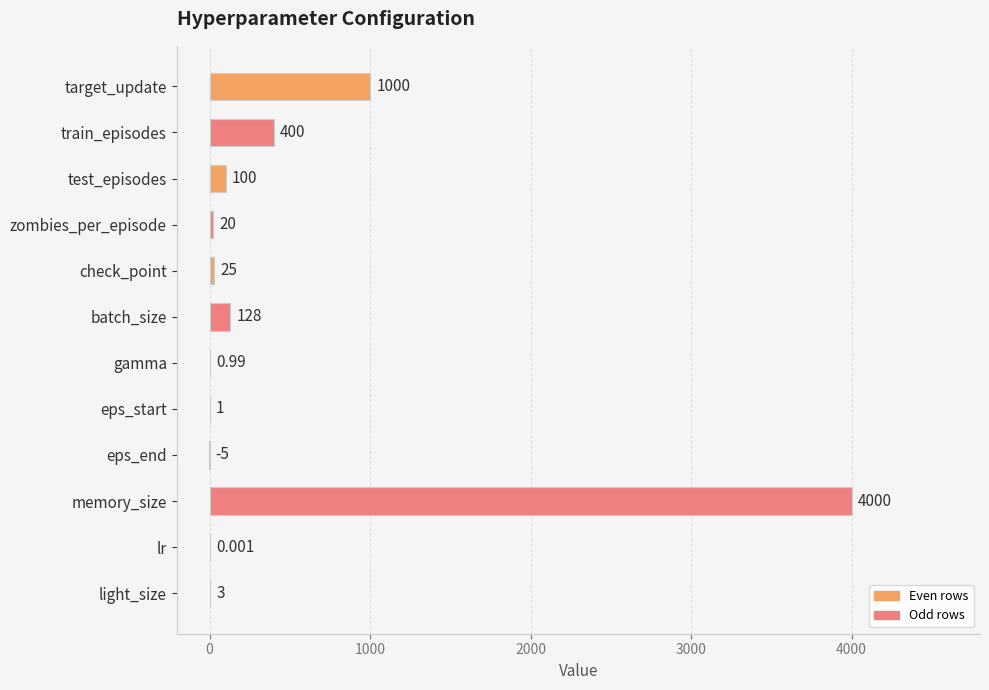

Between eps_end and check_point, which is larger?

check_point